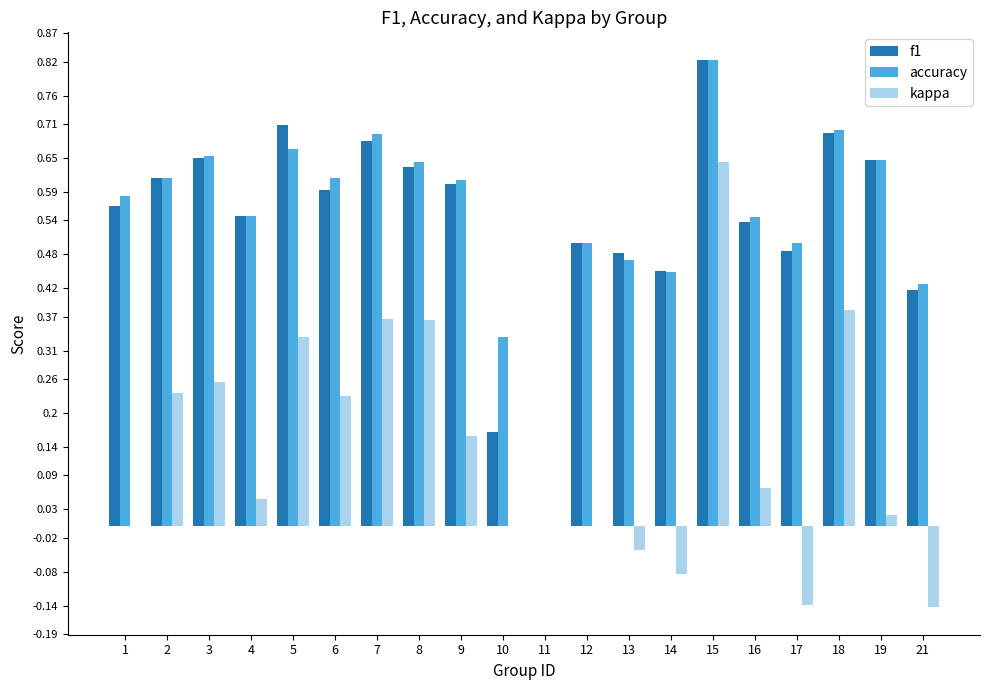

Is the value of kappa at 21 greater than the value of accuracy at 17?

No